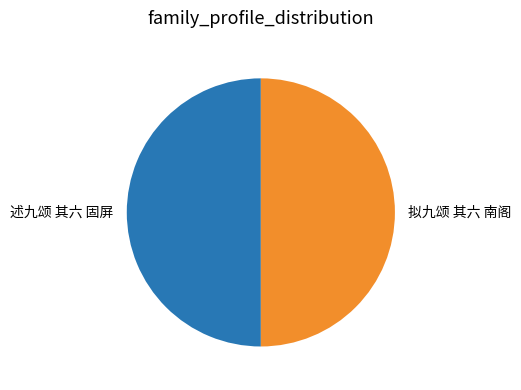

The 拟九颂 其六 南阁 slice represents 50% of the pie. True or false?

True